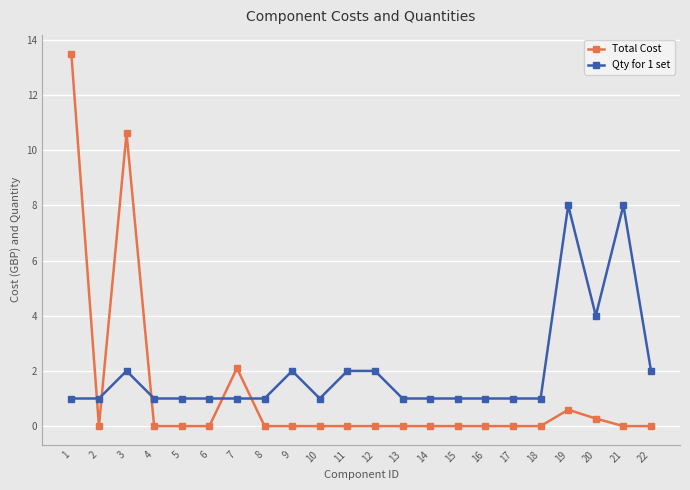

At how many categories does at least one series exceed 3?

5